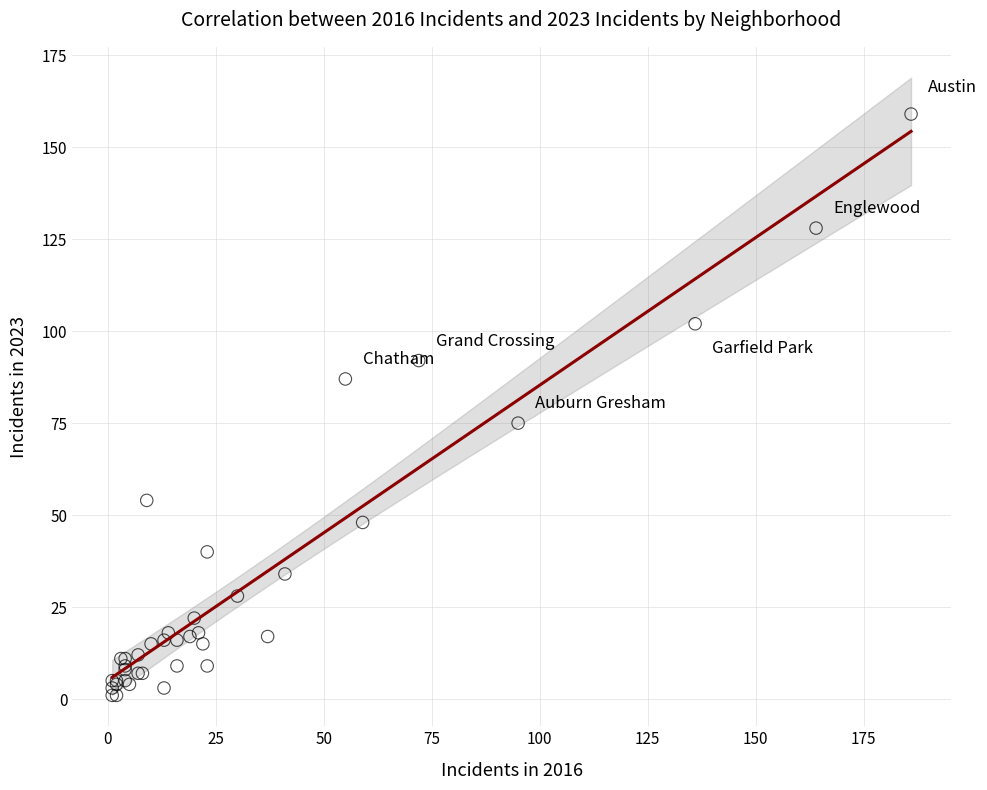

What Y value in the scatter plot is closest to 80?

75